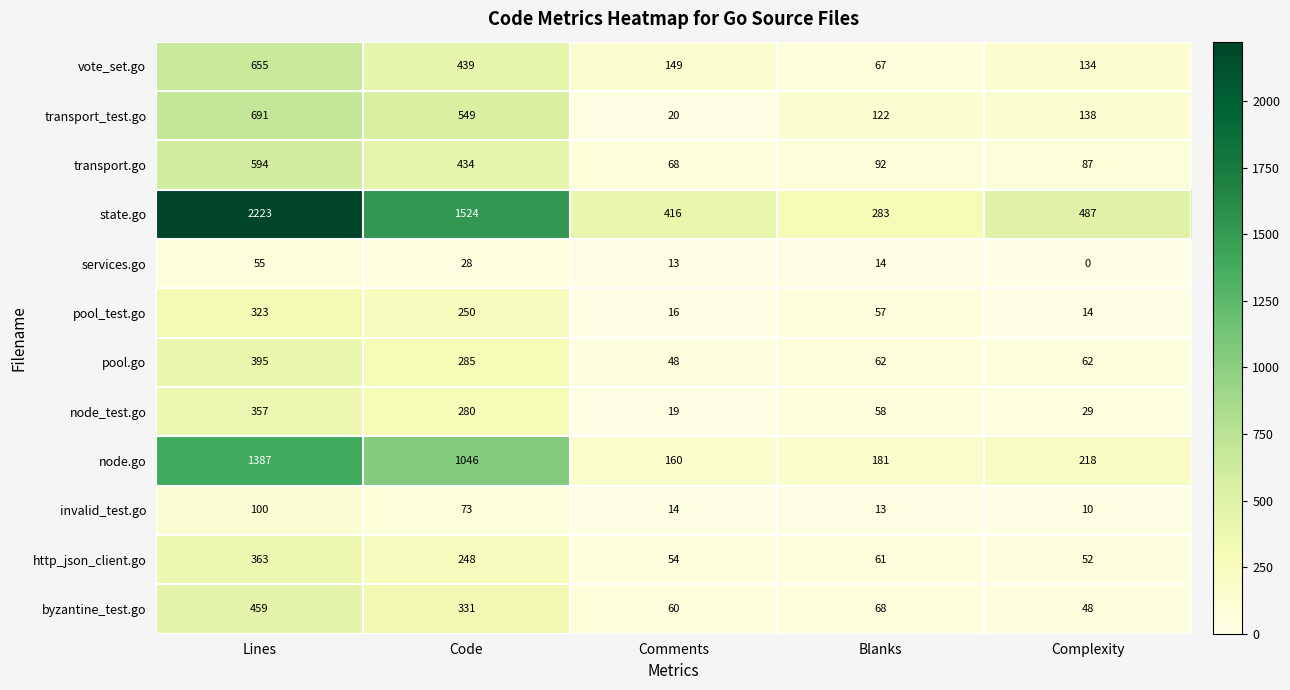

Count the number of data series in this chart.

12